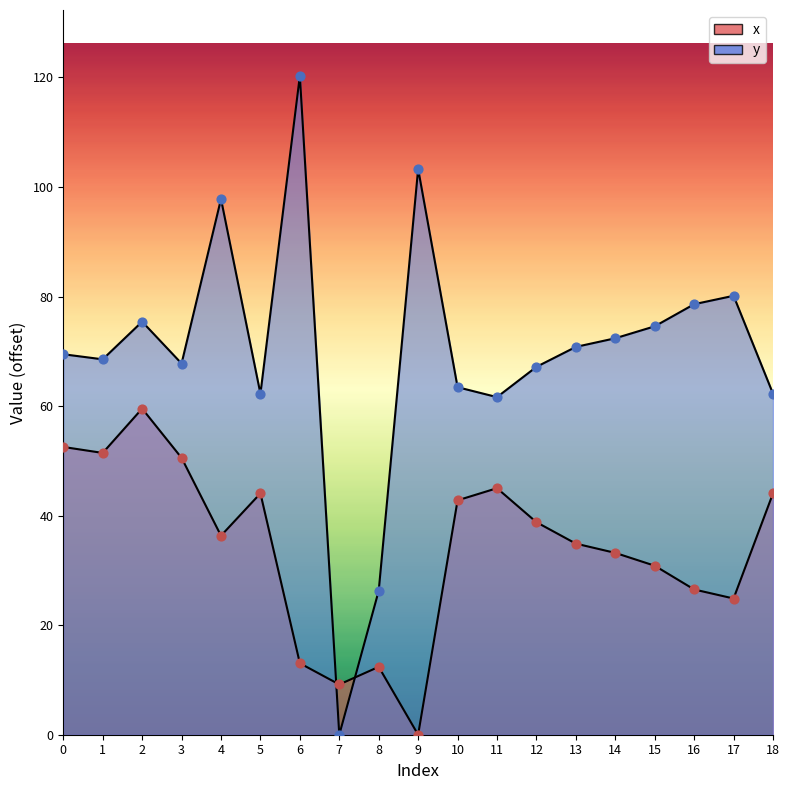

Is the value of y at 15 greater than the value of x at 17?

Yes